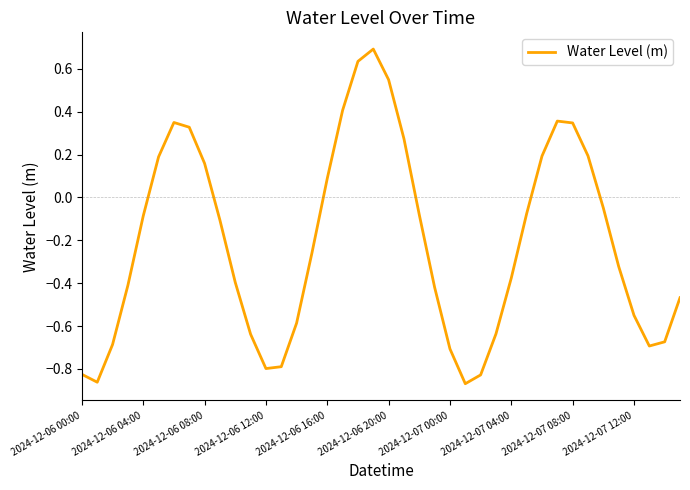

What is the maximum value shown in the chart?

0.7